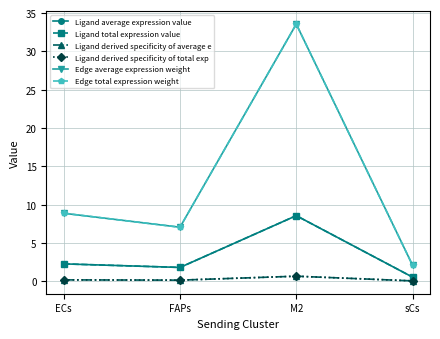

How many data points does each series have?

4